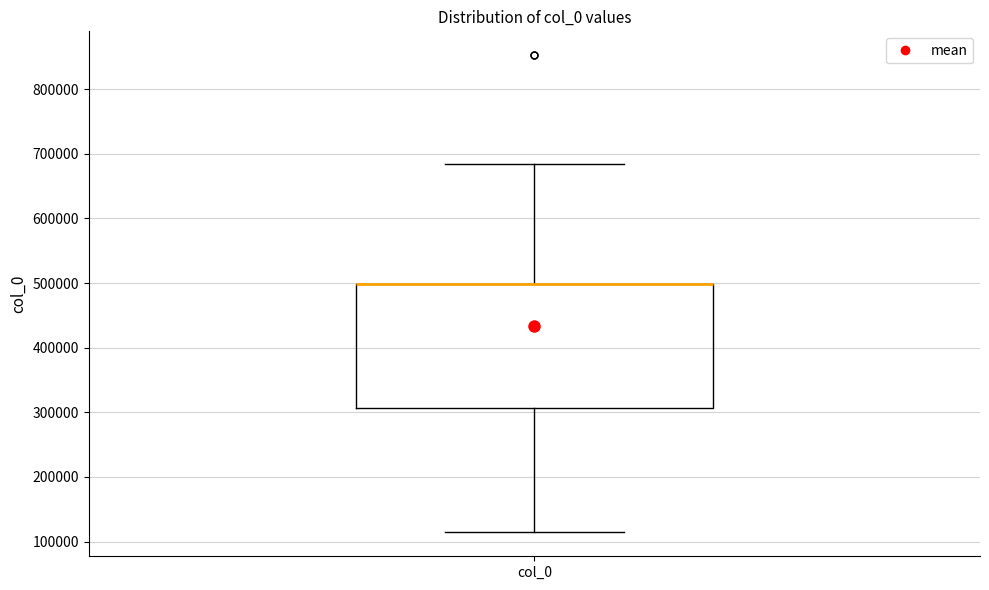

Transcribe this box plot: give where the median line is, the range the box spans, and where the two whiskers end, as read against the y-axis. The values are not printed on the chart, so give them approximately, as read against the axis.

median 500000 (drawn on the box's upper edge), box 310000 to 500000, whiskers 110000 to 680000